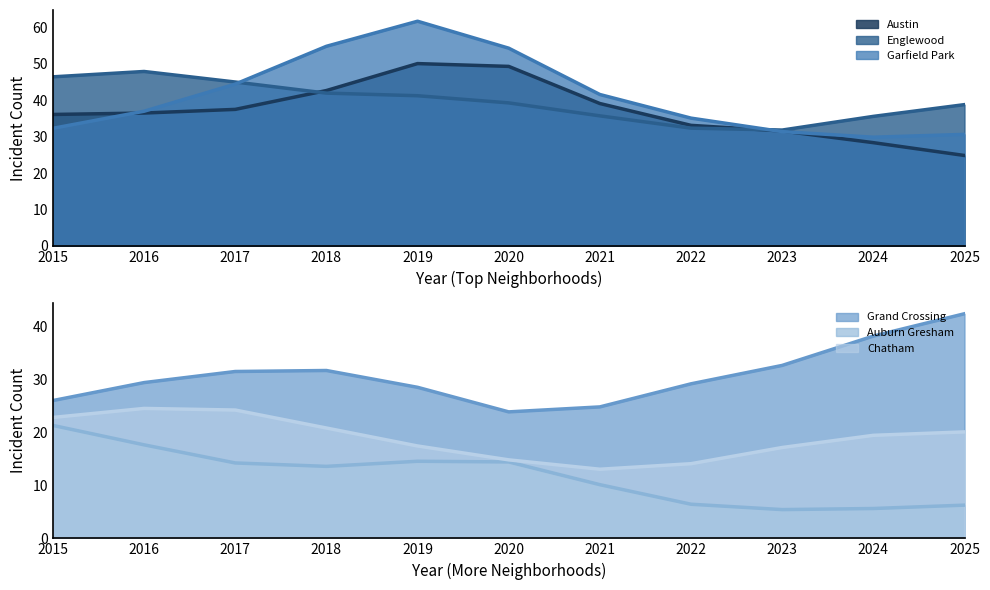

What is the difference between the maximum and second lowest values in the Auburn Gresham series?

15.7